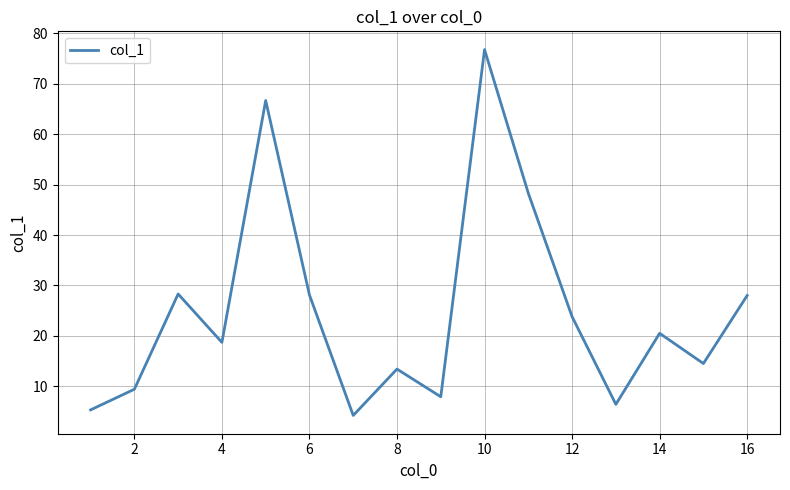

What is the greatest value displayed?

76.8